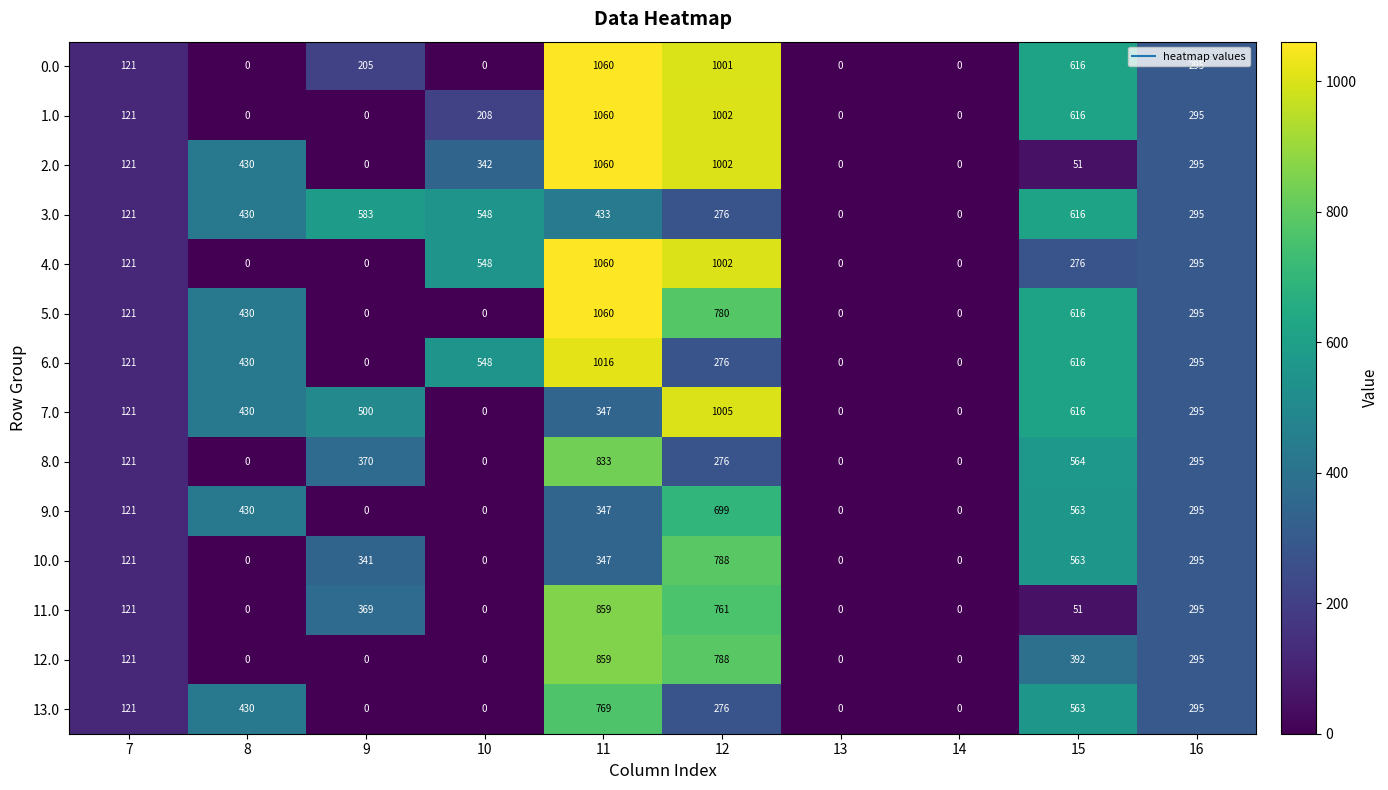

What is the highest value of the 11.0 series?

859